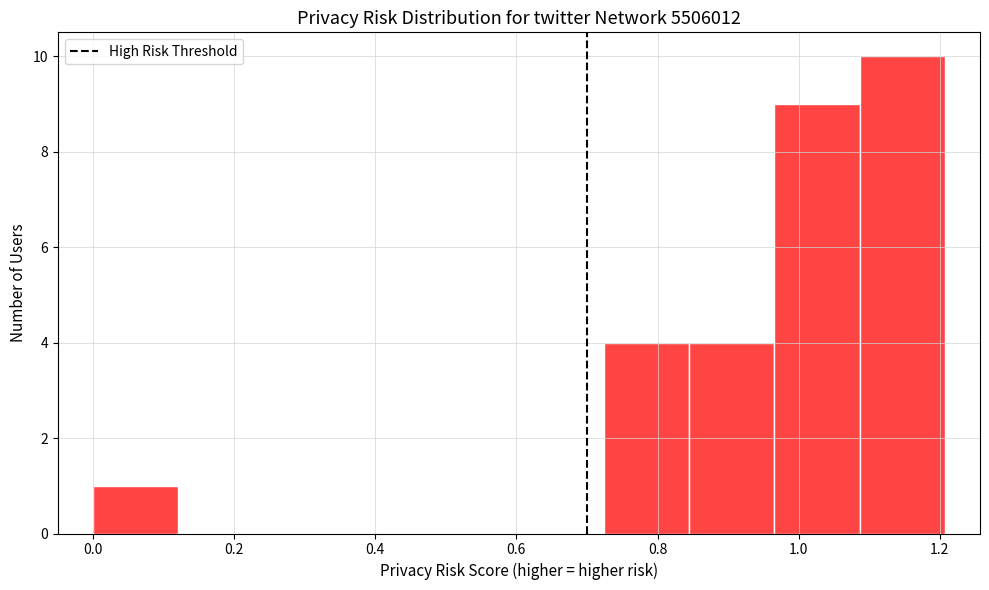

Reading left to right, transcribe this chart: for each bar, give the range it covers on the x-axis and its height. Neither the bar edges nor the heights are printed on the chart, so give them approximately, as read against the axes.

0.00 to 0.12: 1
0.12 to 0.24: 0
0.24 to 0.36: 0
0.36 to 0.48: 0
0.48 to 0.60: 0
0.60 to 0.72: 0
0.72 to 0.84: 4
0.84 to 0.96: 4
0.96 to 1.08: 9
1.08 to 1.20: 10